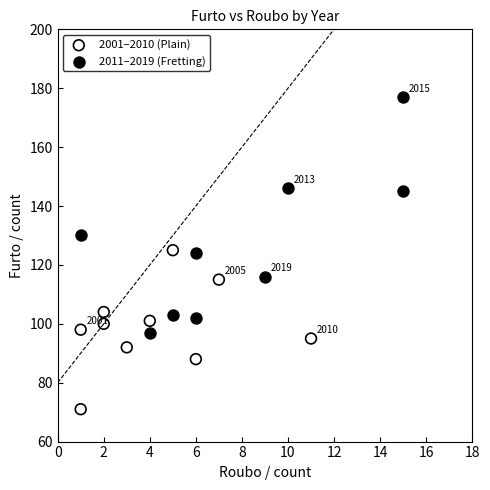

Which series has the largest Y range (max minus min)?

2011–2019 (Fretting)